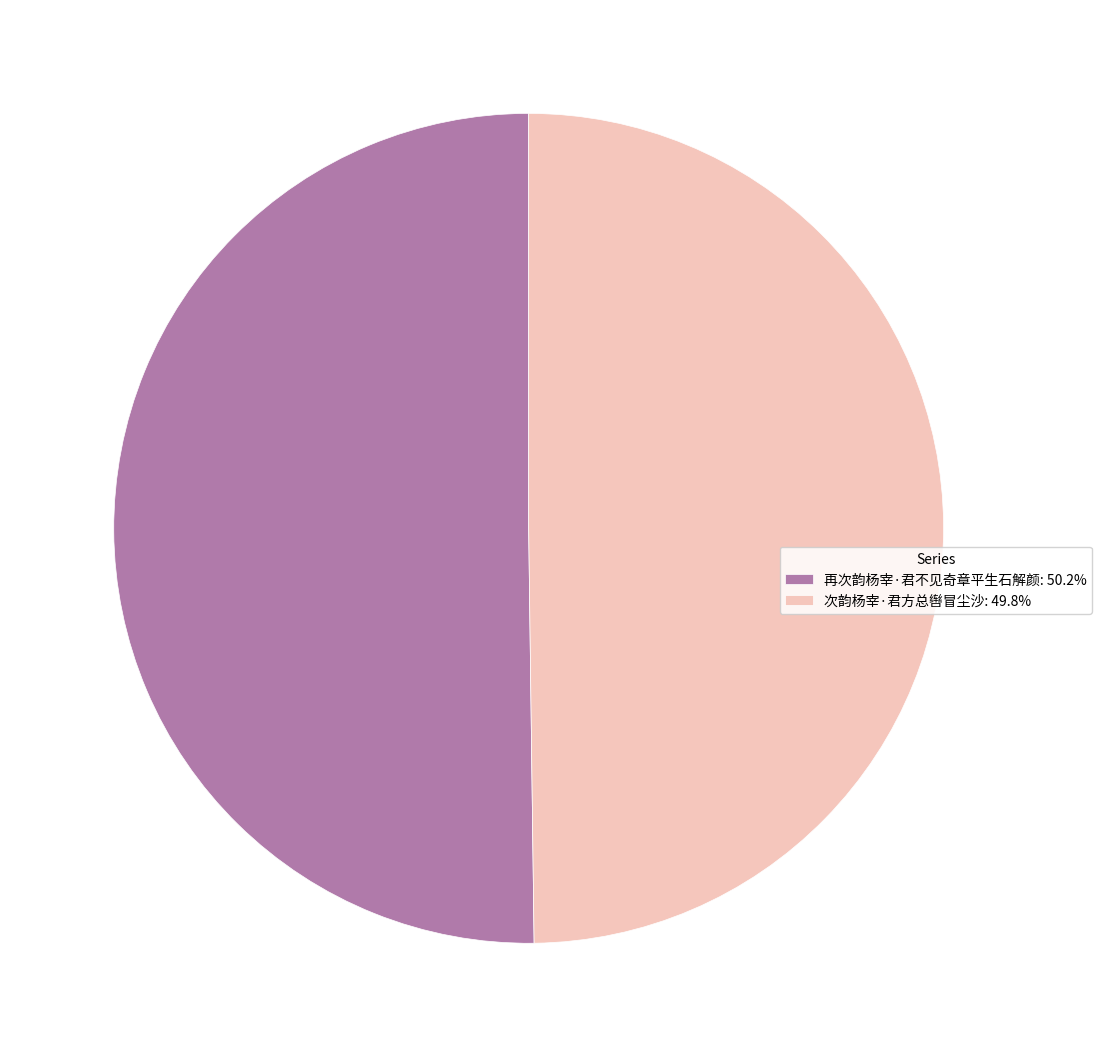

Do 次韵杨宰·君方总辔冒尘沙: 49.8% and 再次韵杨宰·君不见奇章平生石解颜: 50.2% together represent more than half of the pie?

Yes